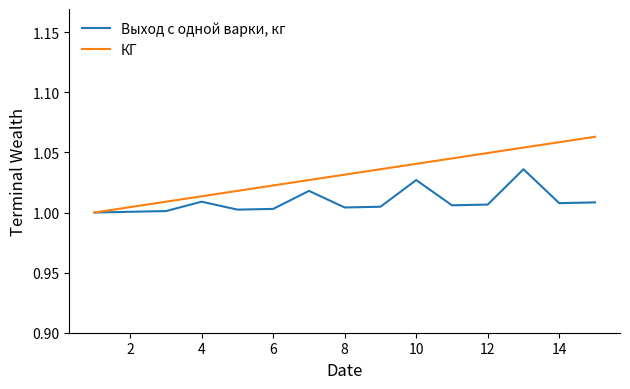

Rank the series by their average value, from lowest to highest.

Выход с одной варки, кг, КГ